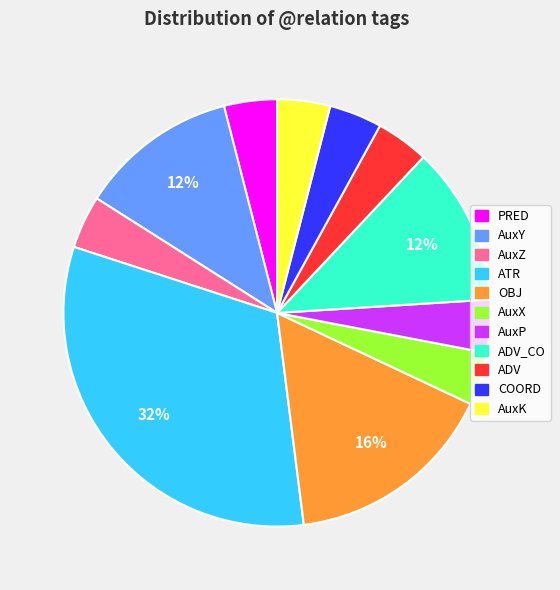

Is there any slice that represents more than half of the pie?

No